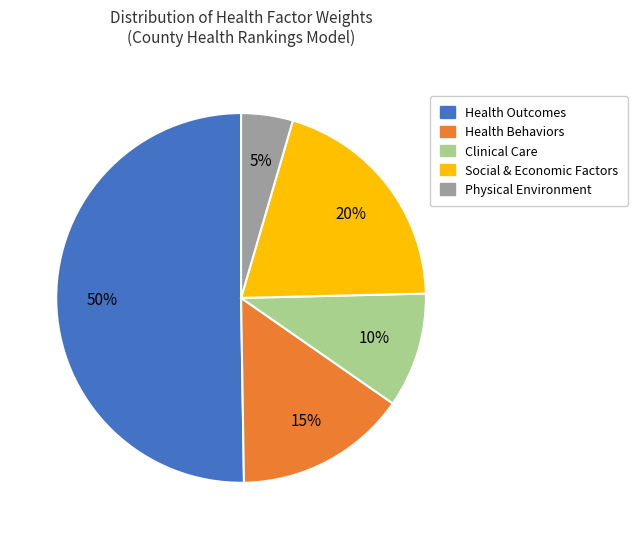

How many slices are in this pie chart?

5